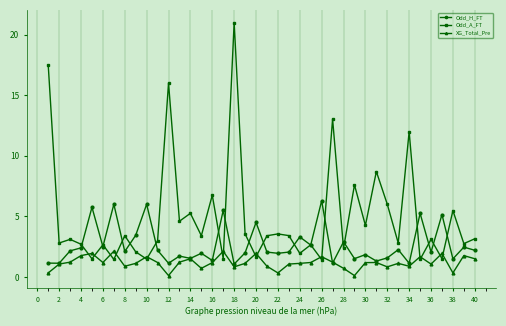

What is the value of the Odd_A_FT point at the 21st from the left?

3.4